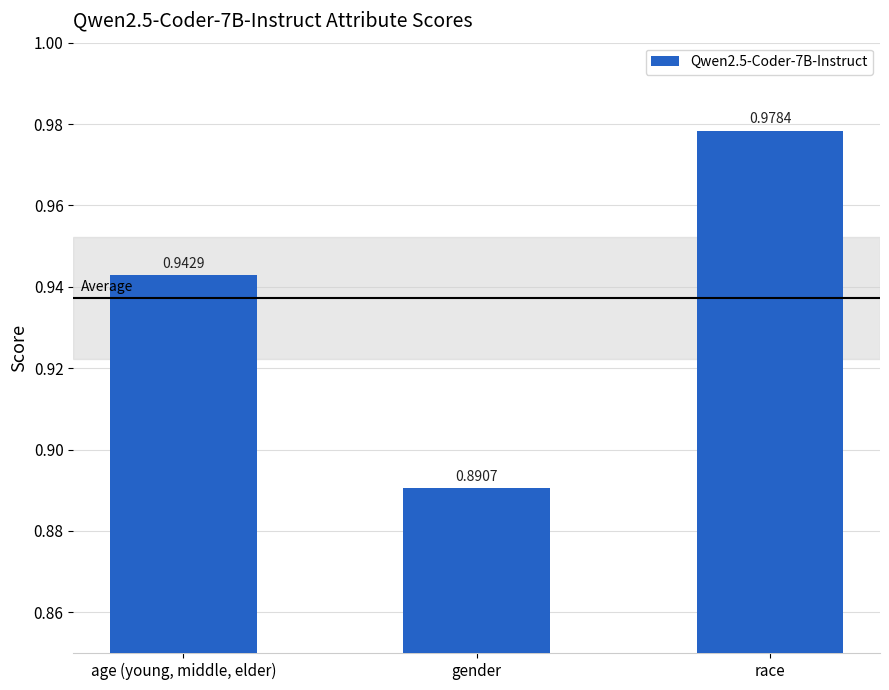

Rank the categories by value from lowest to highest.

gender, age (young, middle, elder), race